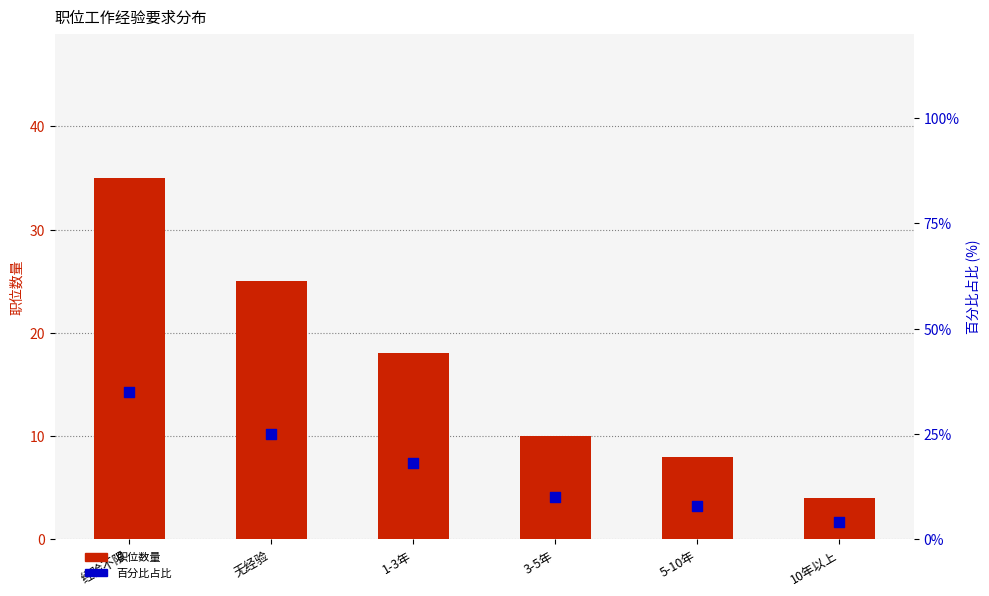

At which category is the sum across all series the highest?

经验不限